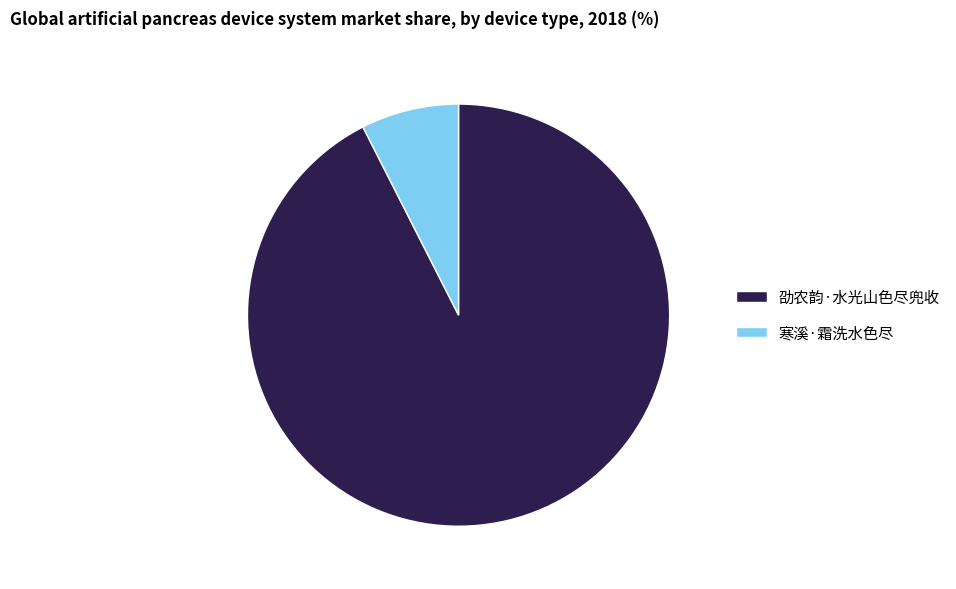

Approximately how many times larger is the value at 劭农韵·水光山色尽兜收 compared to 寒溪·霜洗水色尽?

12.4